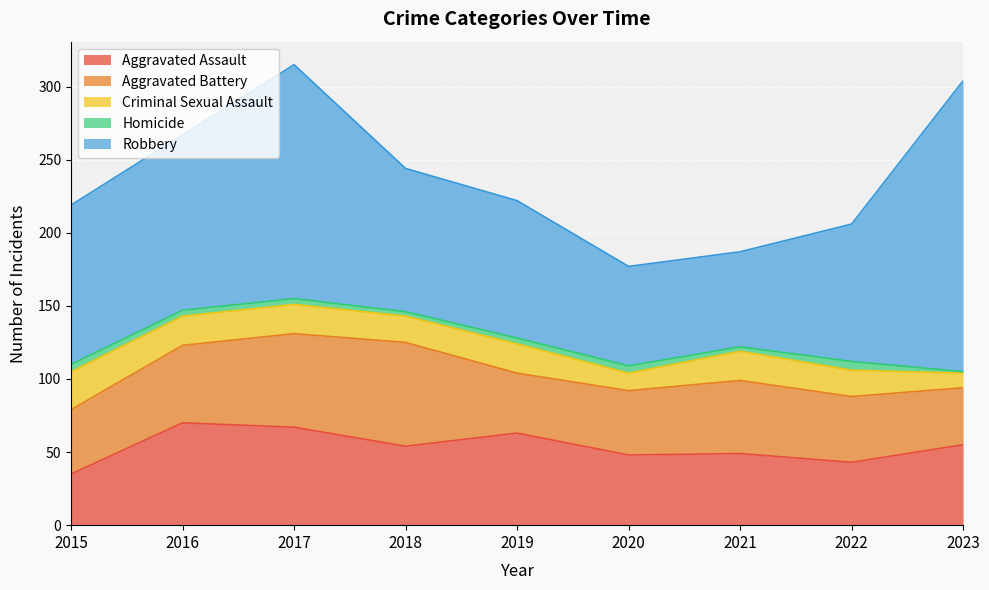

At which category does the chart reach its peak across all series?

2023